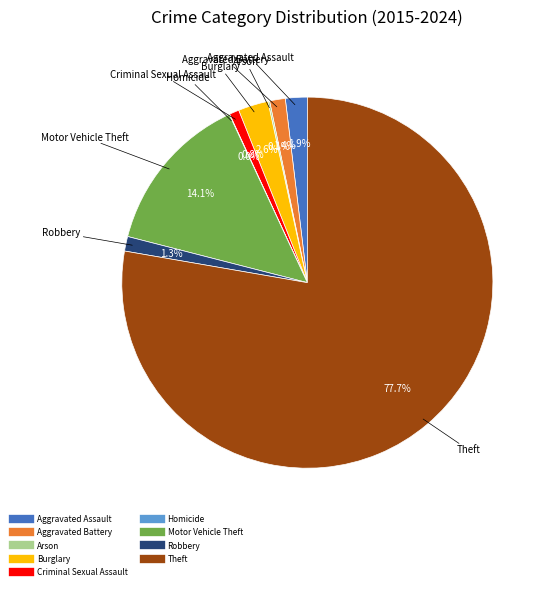

Which has a higher value, Robbery or Theft?

Theft